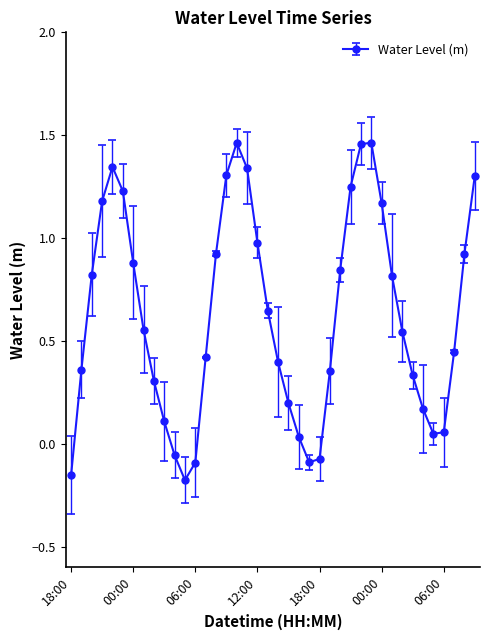

How many points are higher than both their immediate neighbors (excluding endpoints)?

3